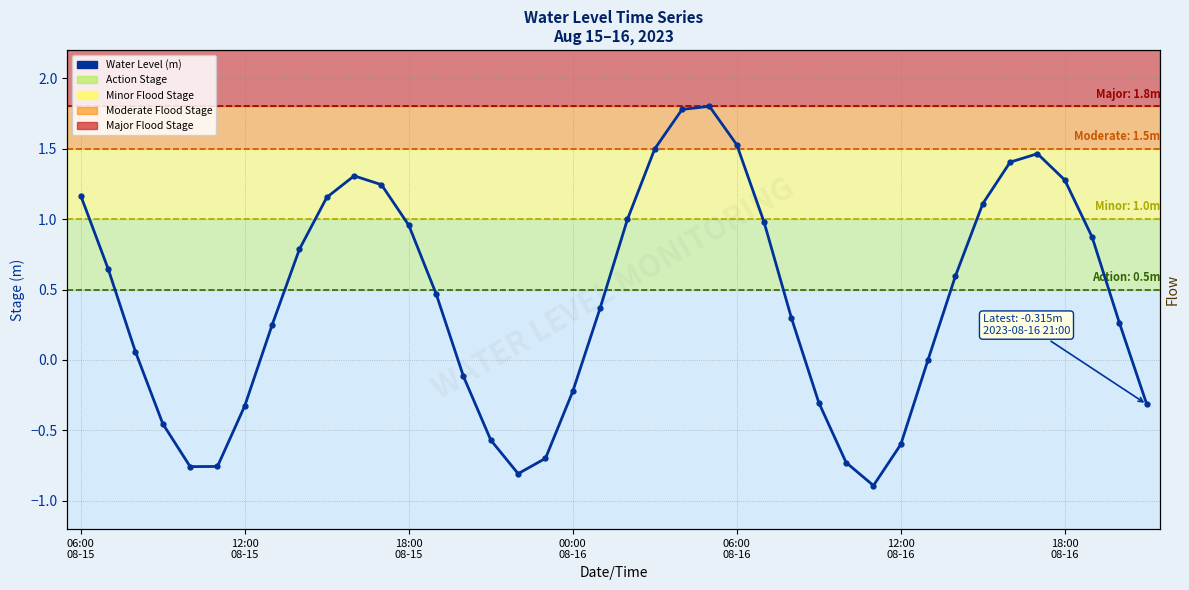

The chart shows a value of 2.0 at 21. True or false?

False